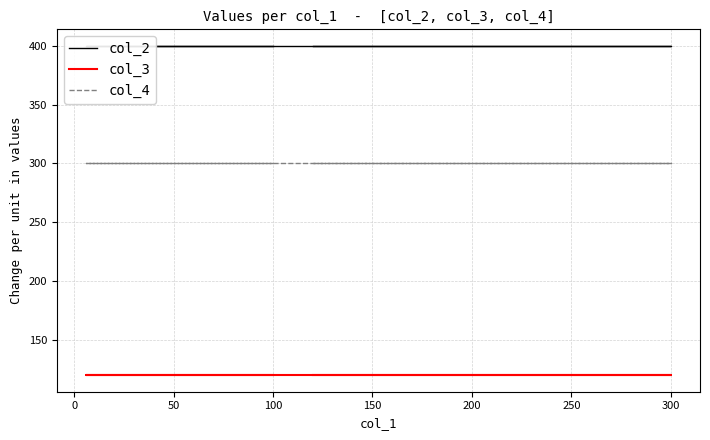

At how many categories does at least one series exceed 187?

5